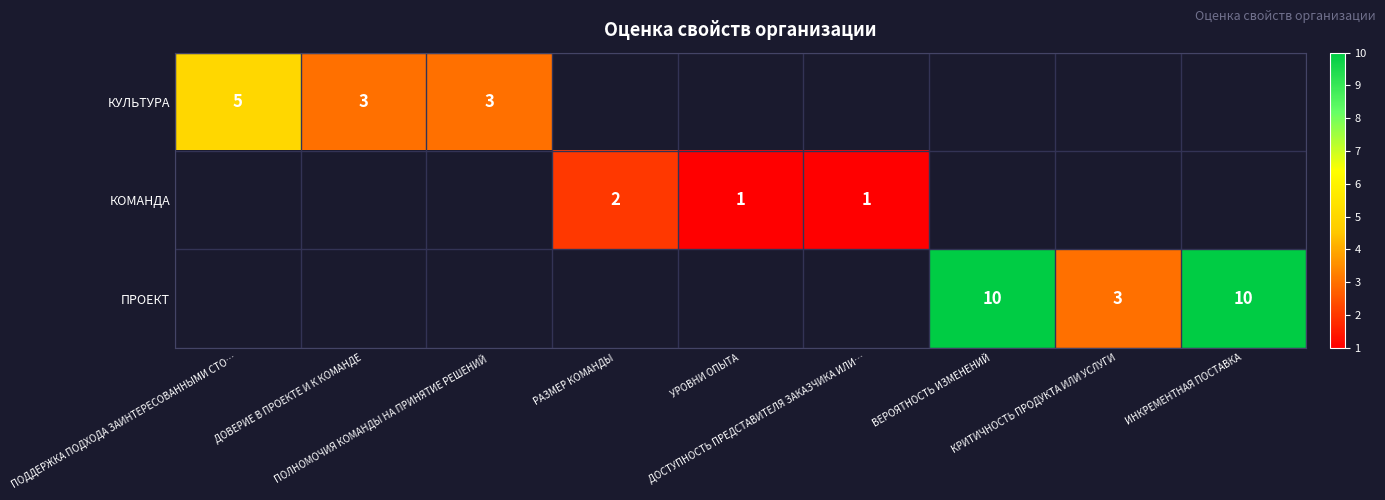

Is the value of КУЛЬТУРА at КРИТИЧНОСТЬ ПРОДУКТА ИЛИ УСЛУГИ greater than the value of ПРОЕКТ at ДОВЕРИЕ В ПРОЕКТЕ И К КОМАНДЕ?

No